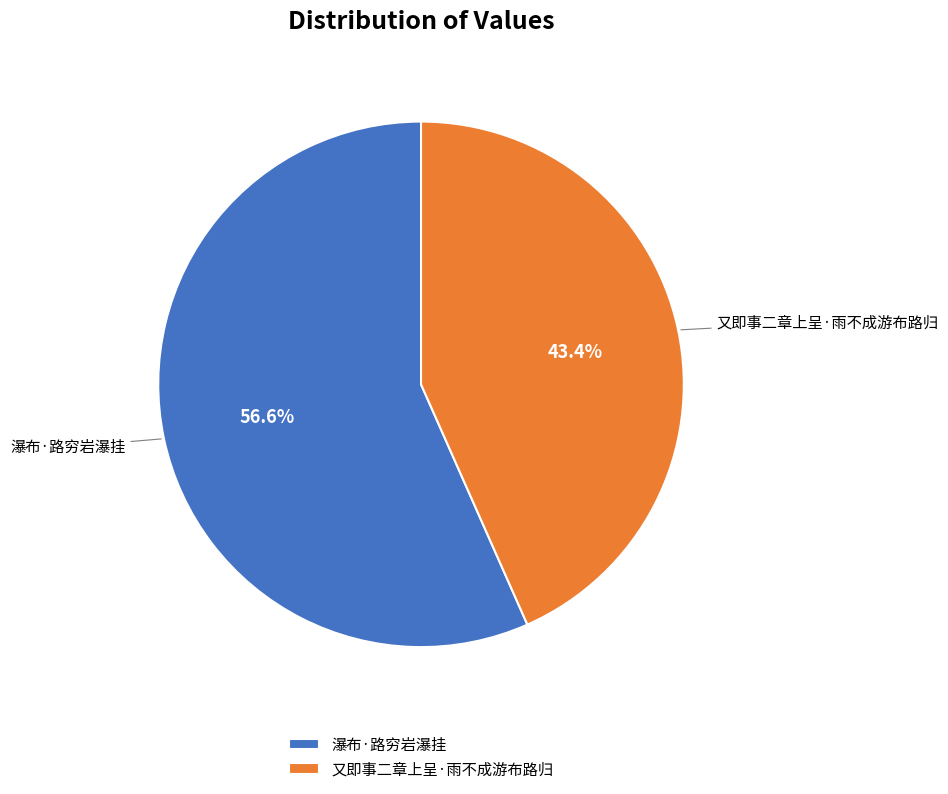

What percentage is the 又即事二章上呈·雨不成游布路归 slice, to the nearest percent?

43%